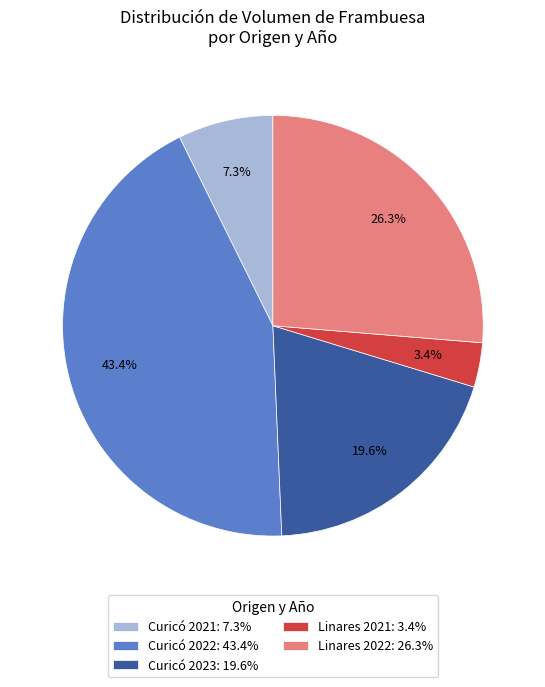

What is the smallest slice in the pie chart?

Linares 2021: 3.4%